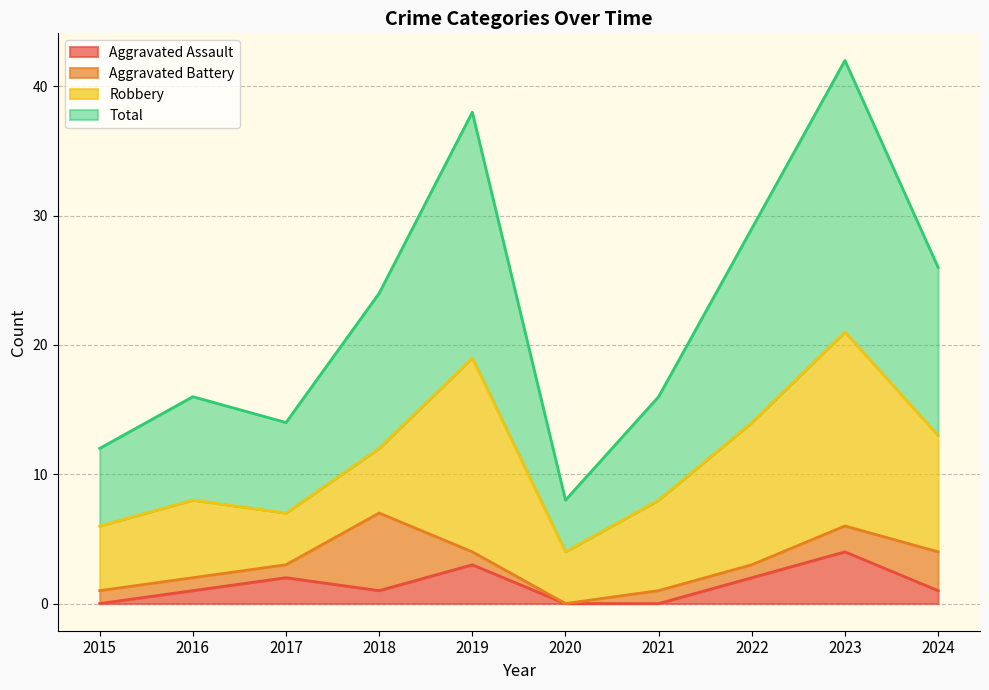

True or false: Total and Aggravated Assault intersect in this chart.

False